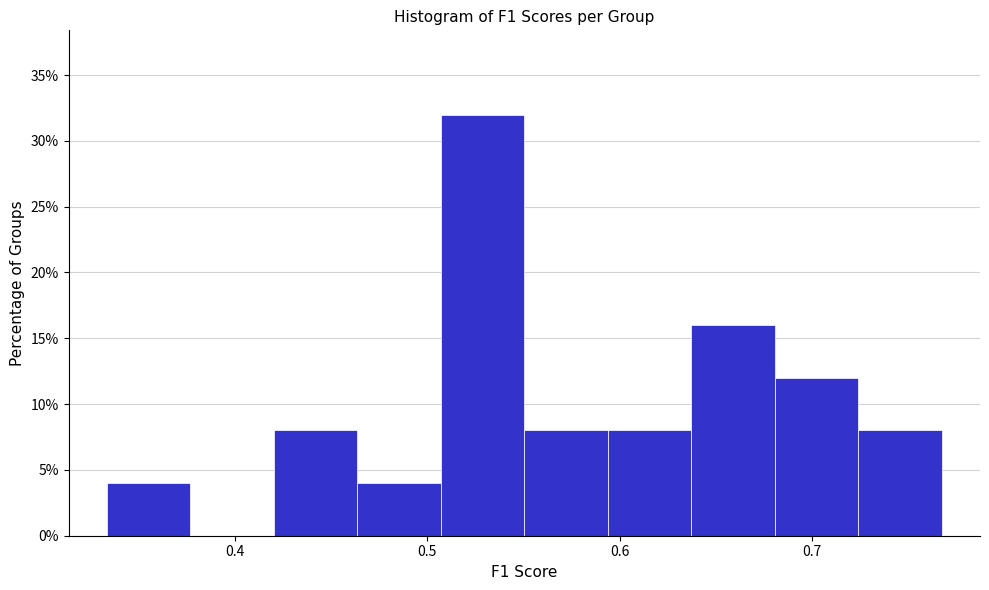

Over which range of the x-axis is the bar tallest?

0.51 to 0.55